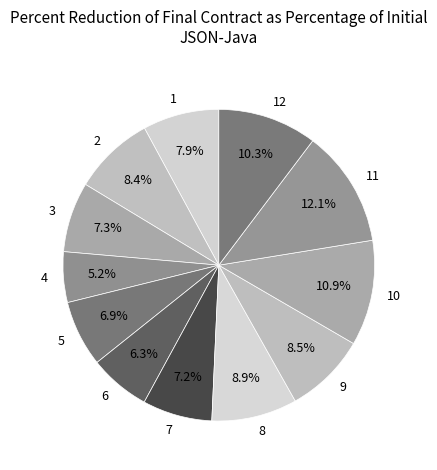

To the nearest percent, what is the difference between the largest and smallest slice percentages?

7%